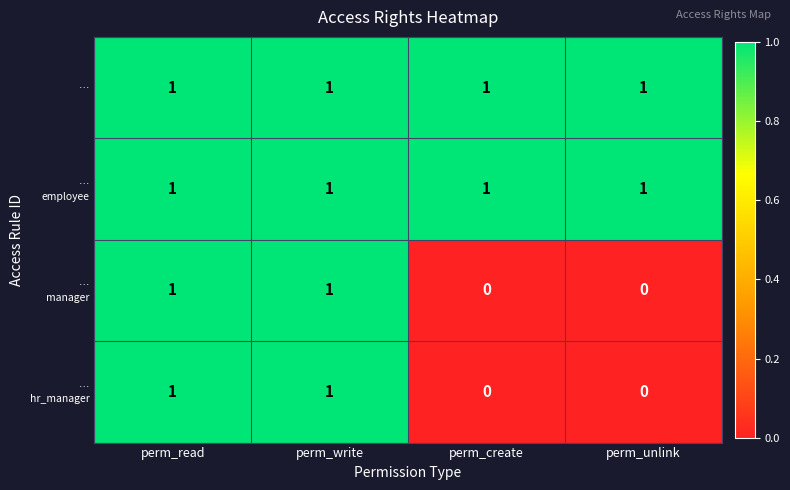

At how many categories does at least one series exceed 0?

4